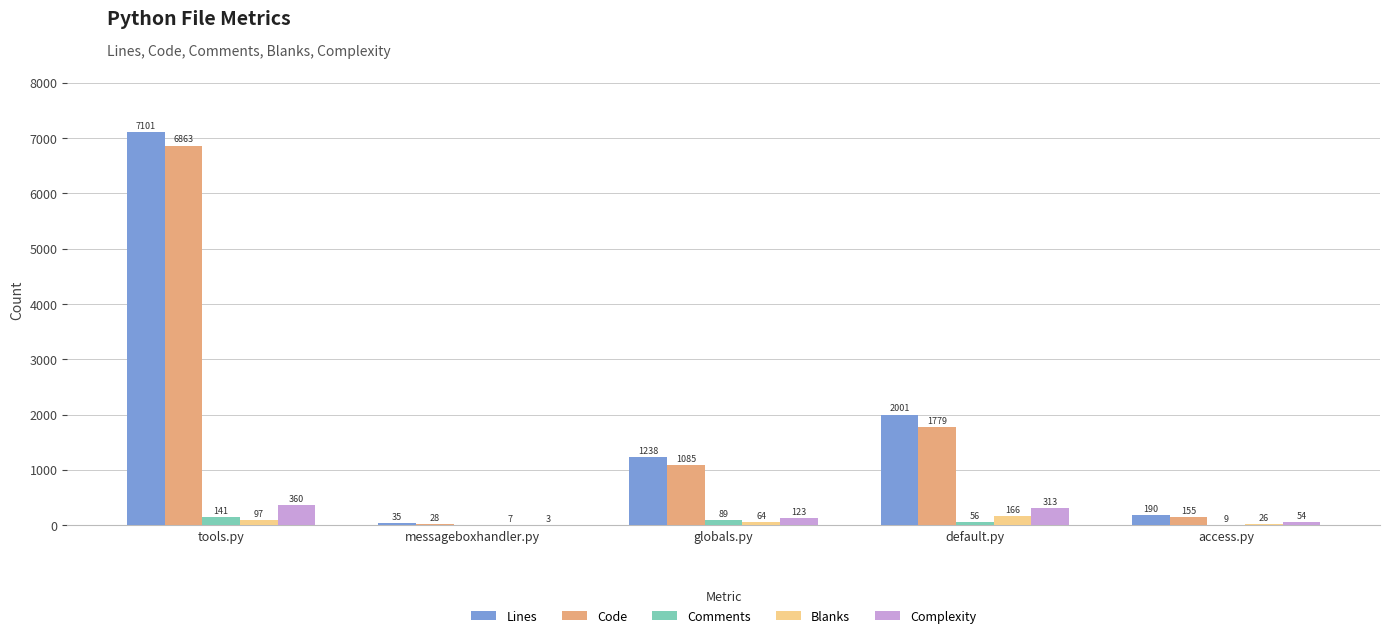

Which series has the largest range (max minus min)?

Lines